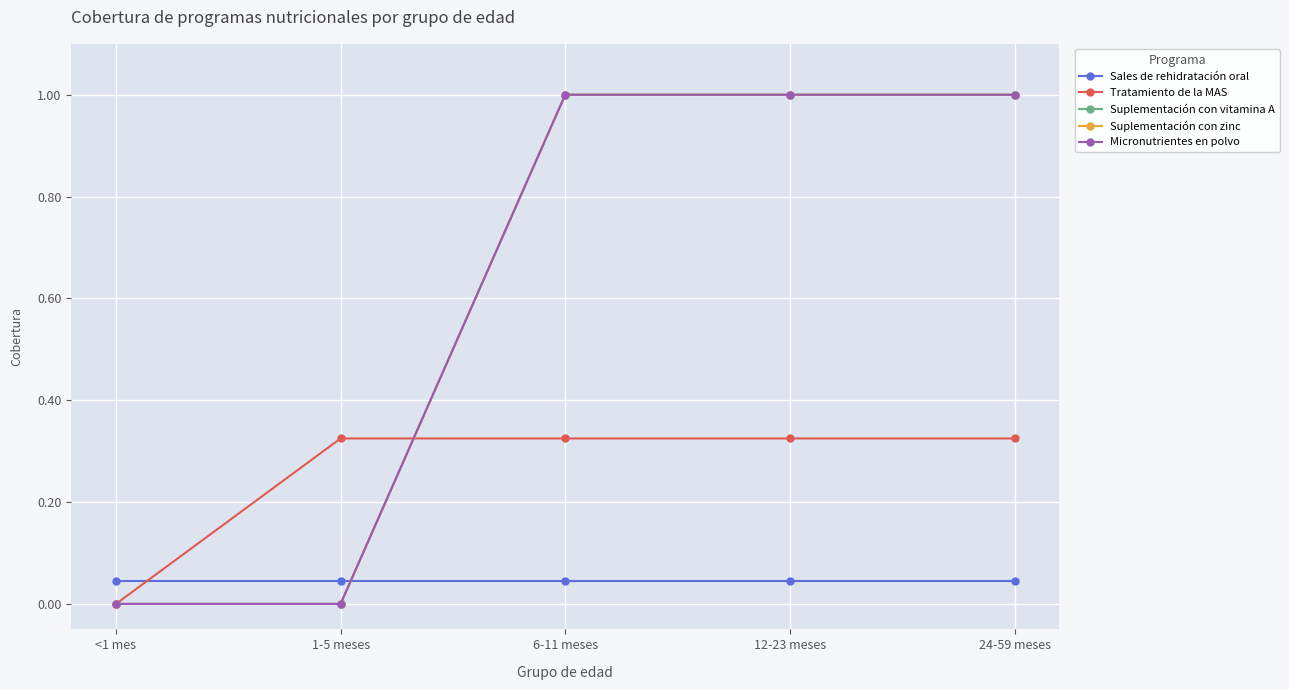

The Tratamiento de la MAS series shows 0.1 at 6-11 meses. True or false?

False